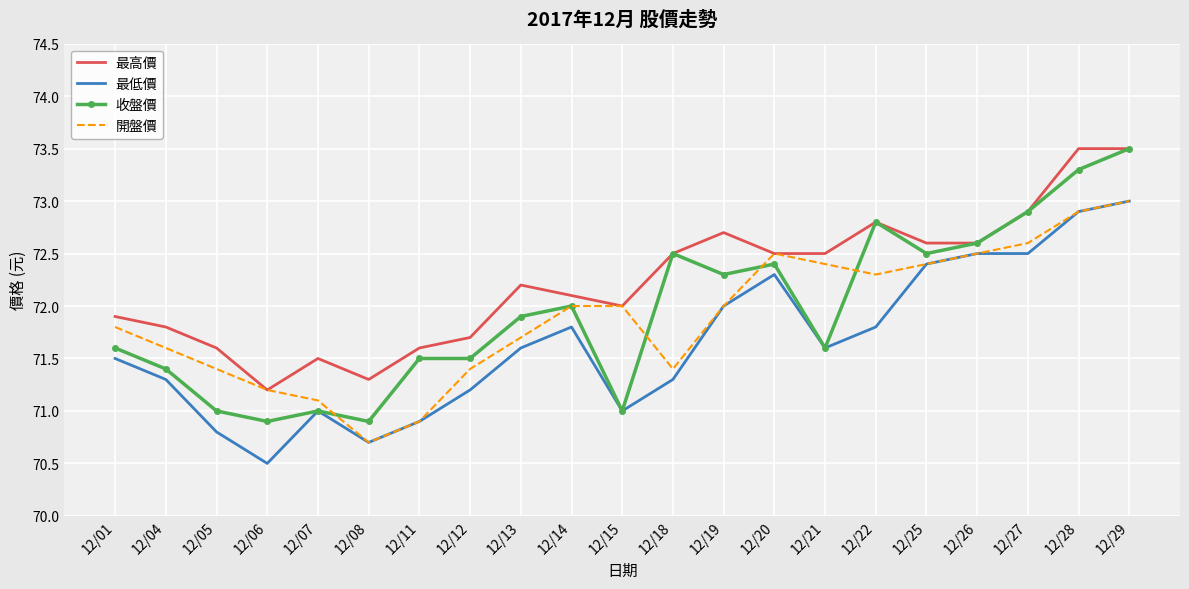

After their last crossing, which series has the higher values: 開盤價 or 收盤價?

收盤價